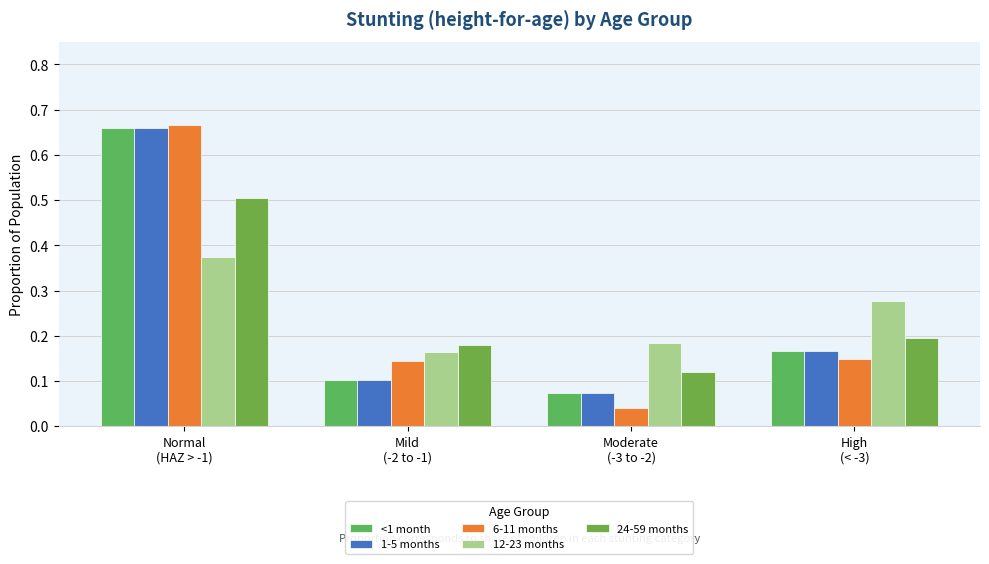

Which label corresponds to the largest value in the chart?

Normal
(HAZ > -1)